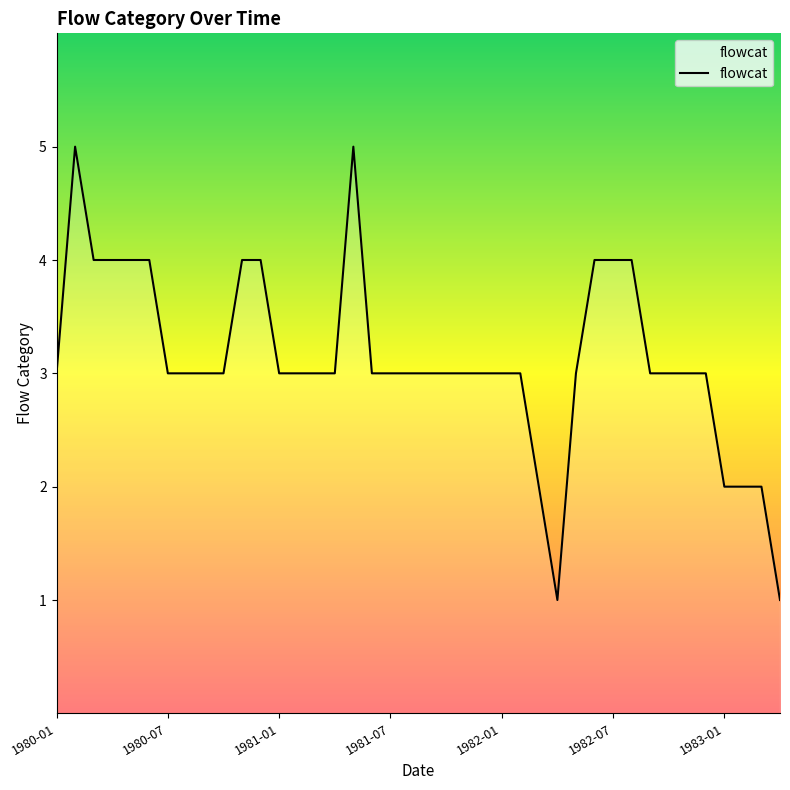

What is the maximum value shown in the chart?

5